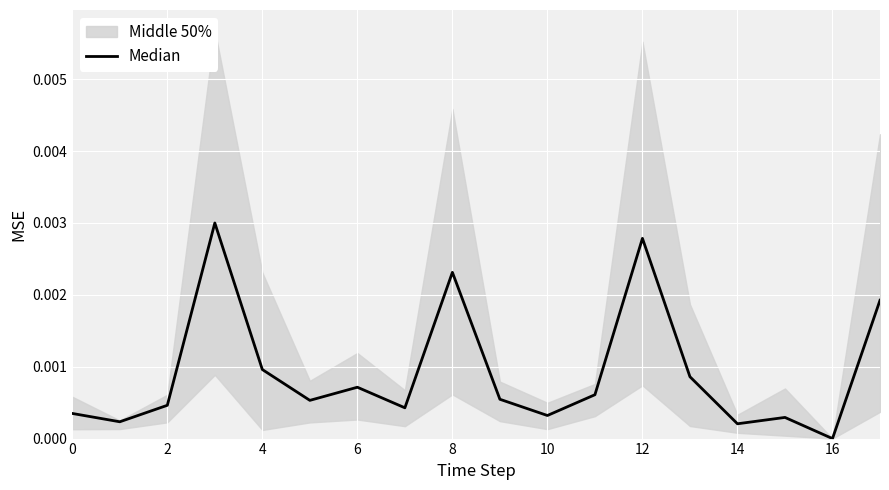

The value at 16 is 0.0. True or false?

True